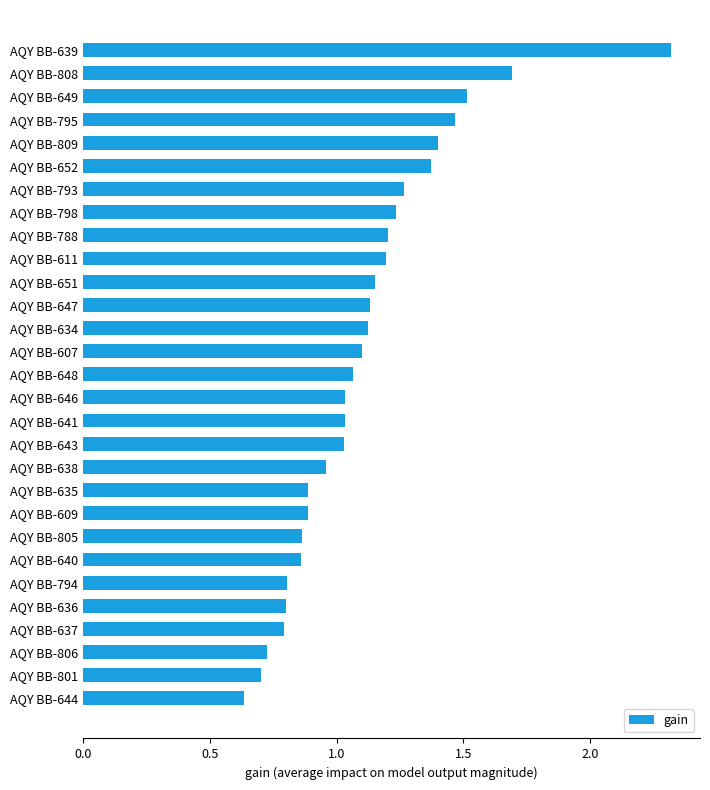

What is the difference between the maximum and second lowest values?

1.6